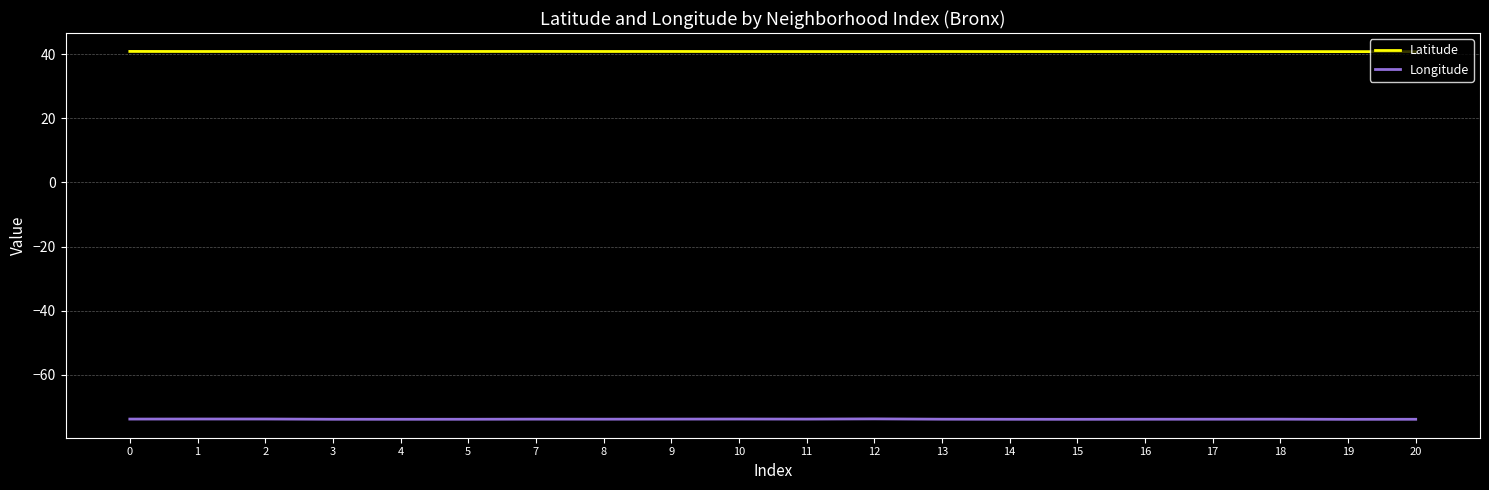

What is the minimum value shown in the chart?

-73.9